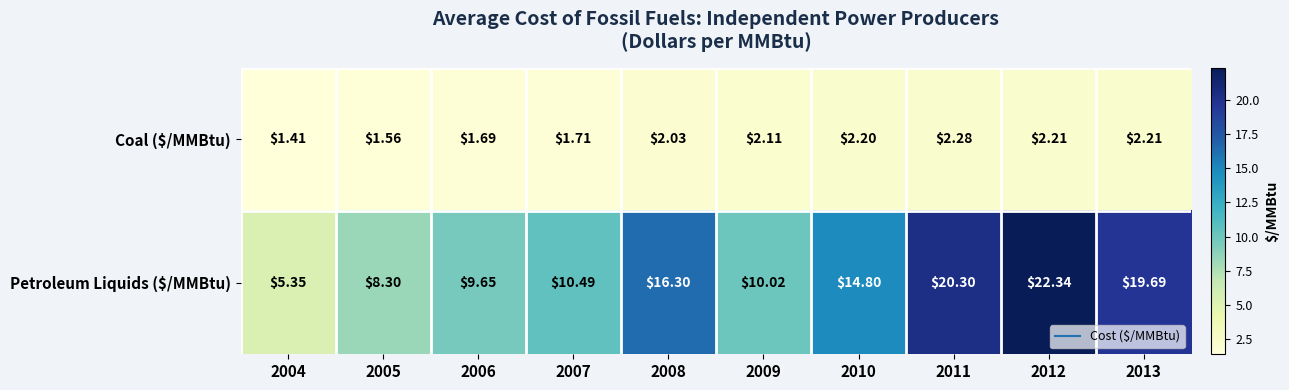

Which series has the largest total across all categories?

Petroleum Liquids ($/MMBtu)